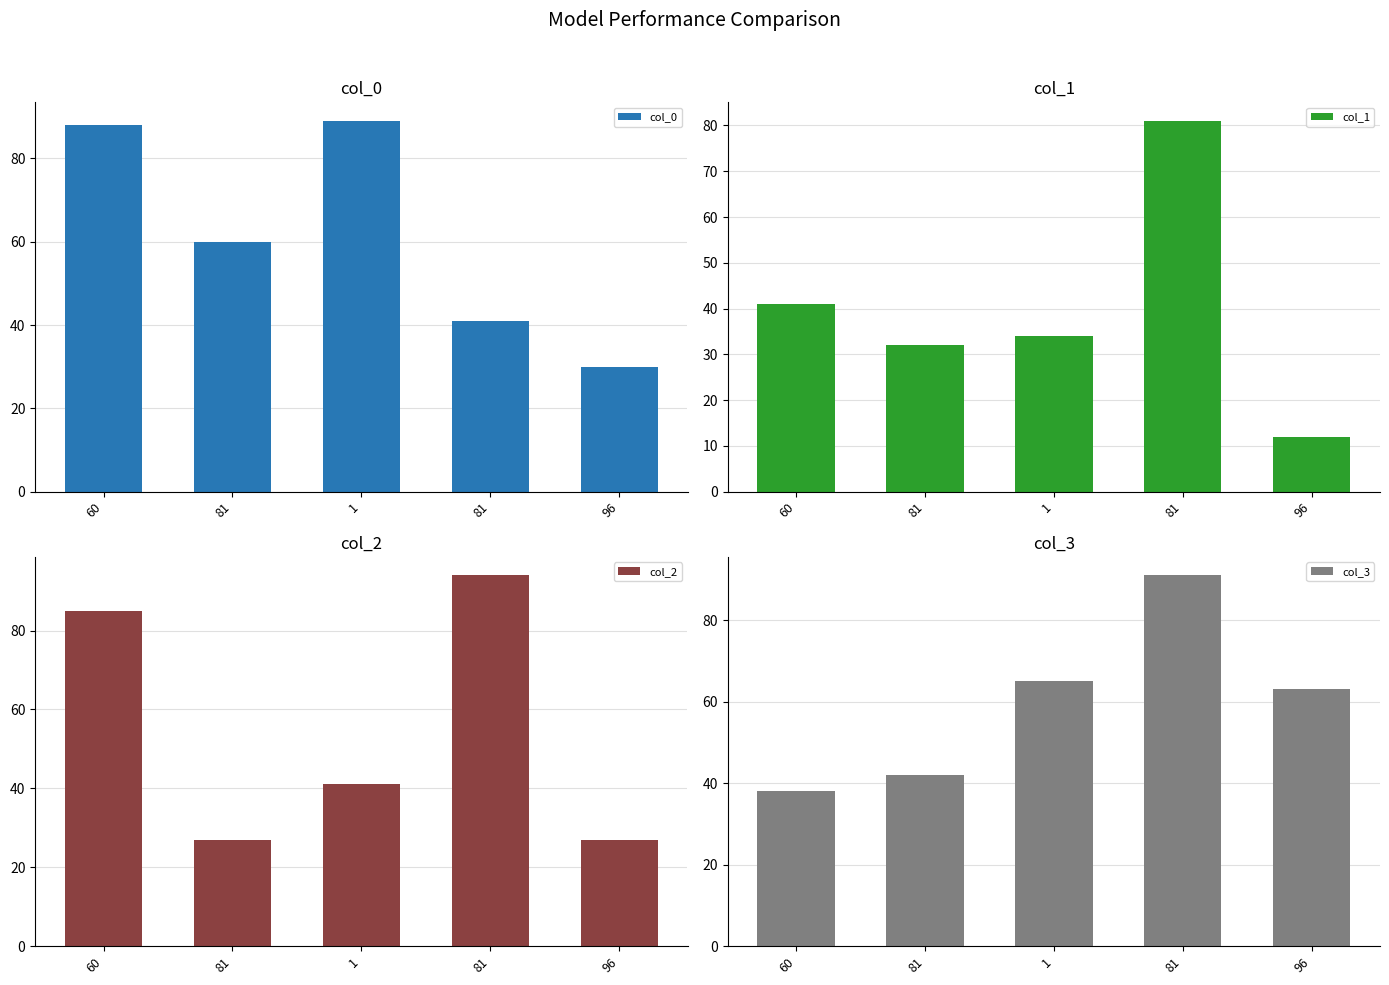

The col_3 series shows 42 at 81. True or false?

True